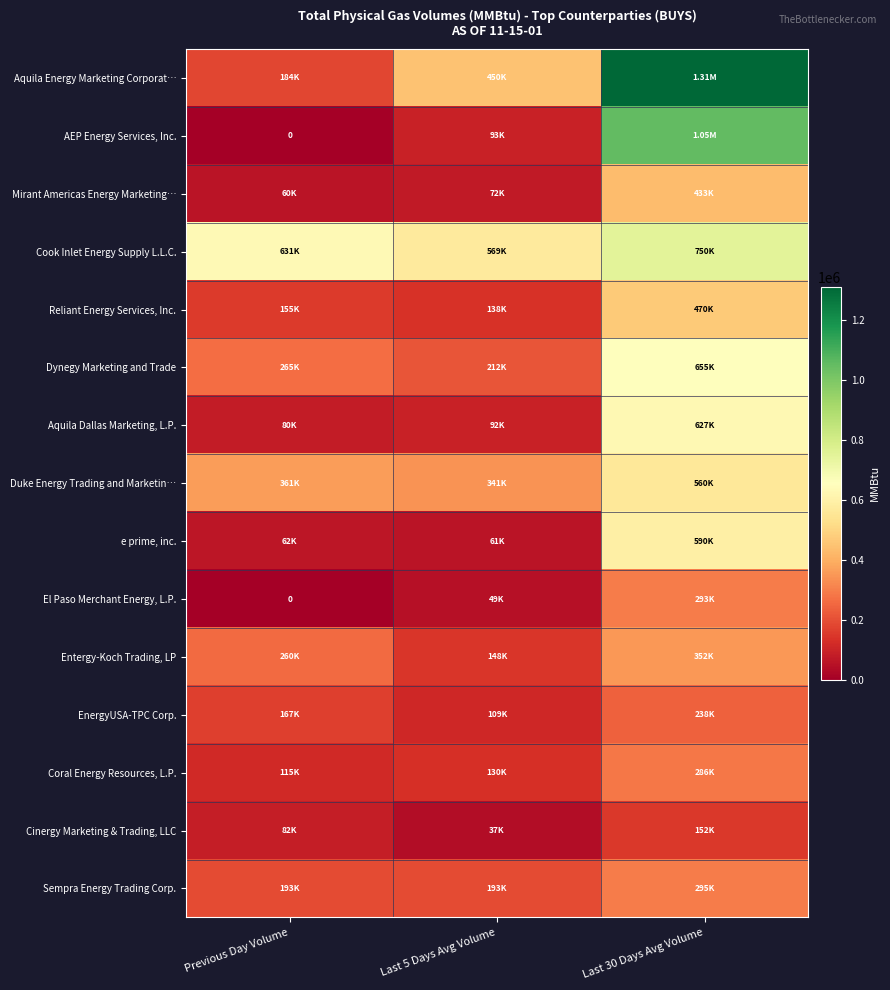

Between Last 30 Days Avg Volume and Last 5 Days Avg Volume, which is larger?

Last 30 Days Avg Volume